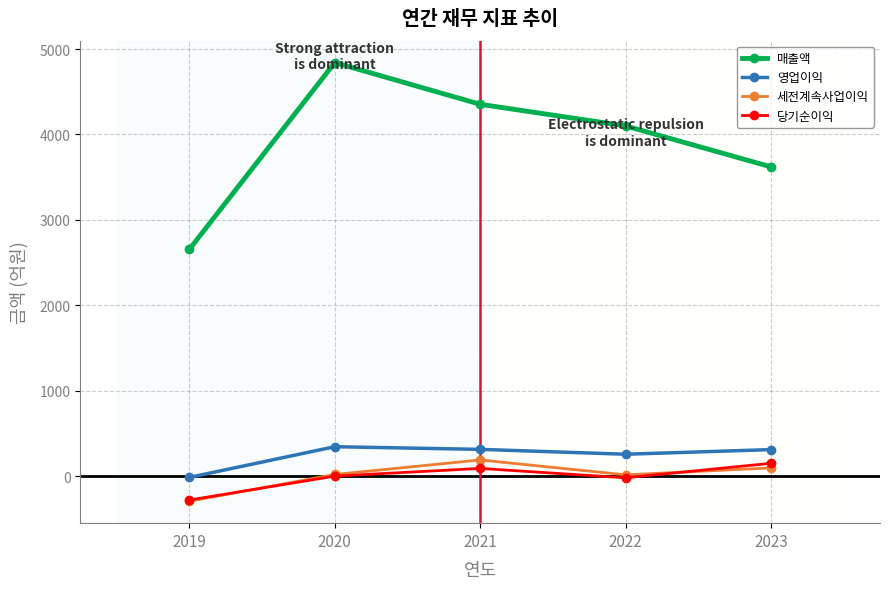

What is the total value across all series at 2020?

5210